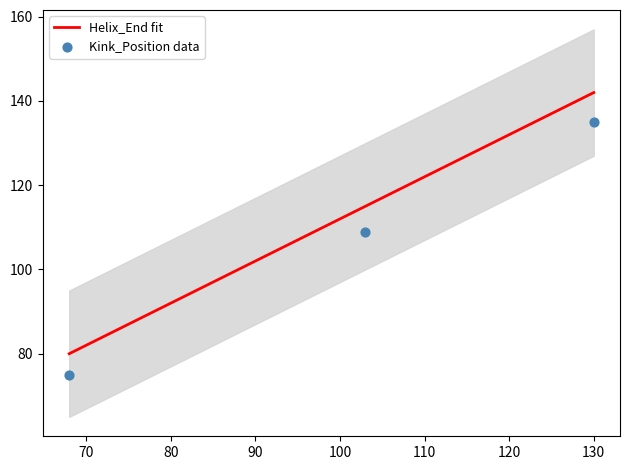

What is the highest value of the Helix_End fit series?

142